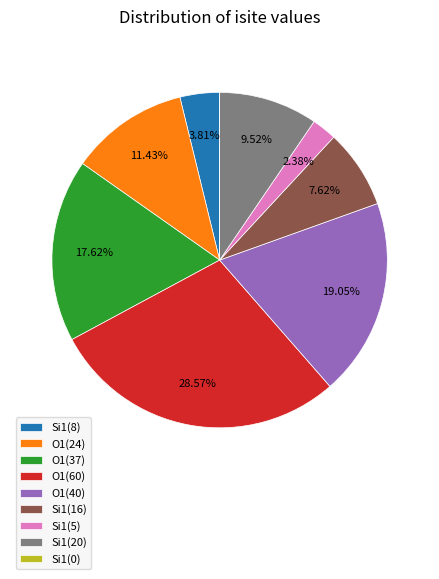

Does Si1(20) account for over 50% of the chart?

No